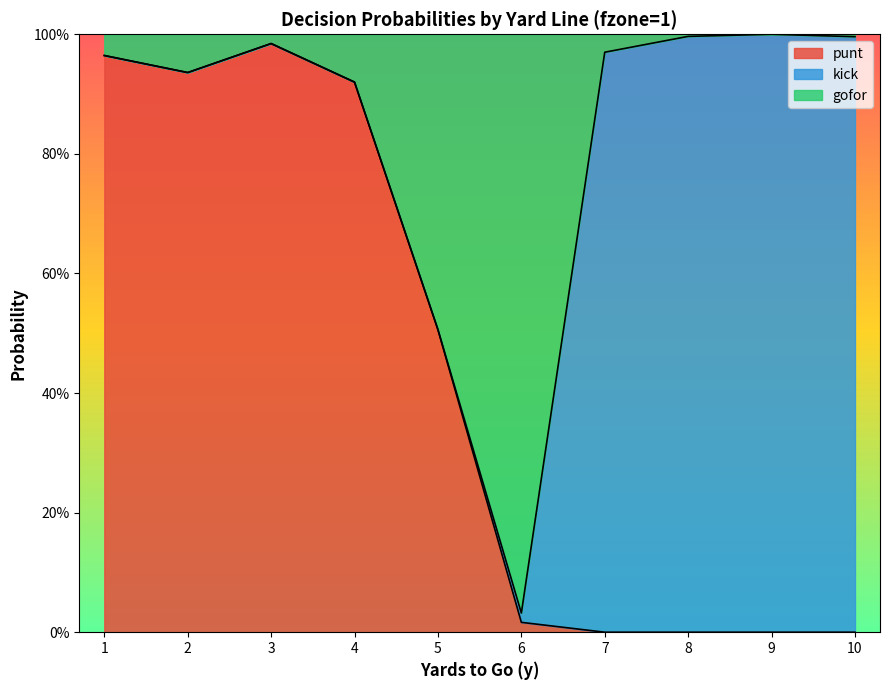

How many lines are shown in the chart?

2